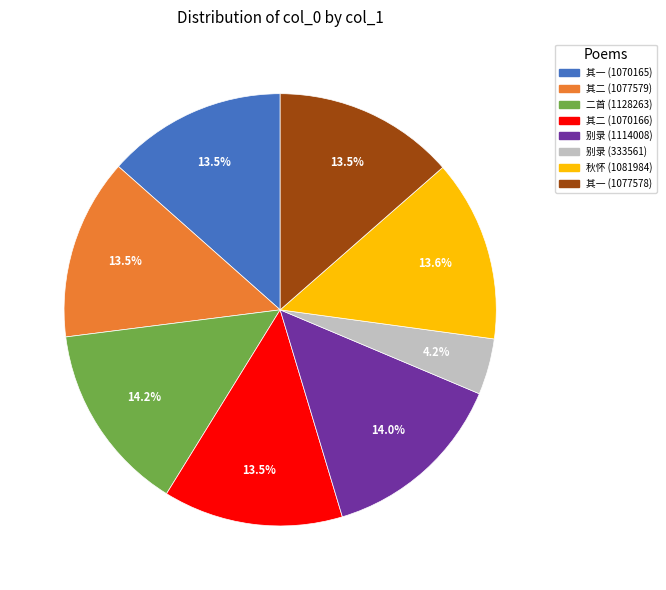

To the nearest percent, what is the difference between the largest and smallest slice percentages?

10%